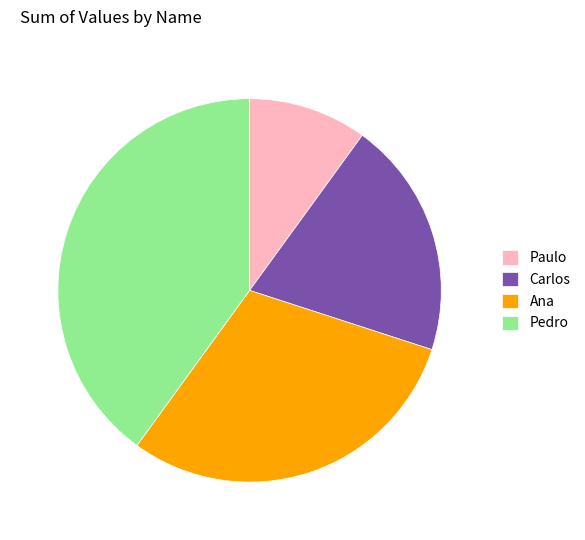

Rank the categories by value from highest to lowest.

Pedro, Ana, Carlos, Paulo